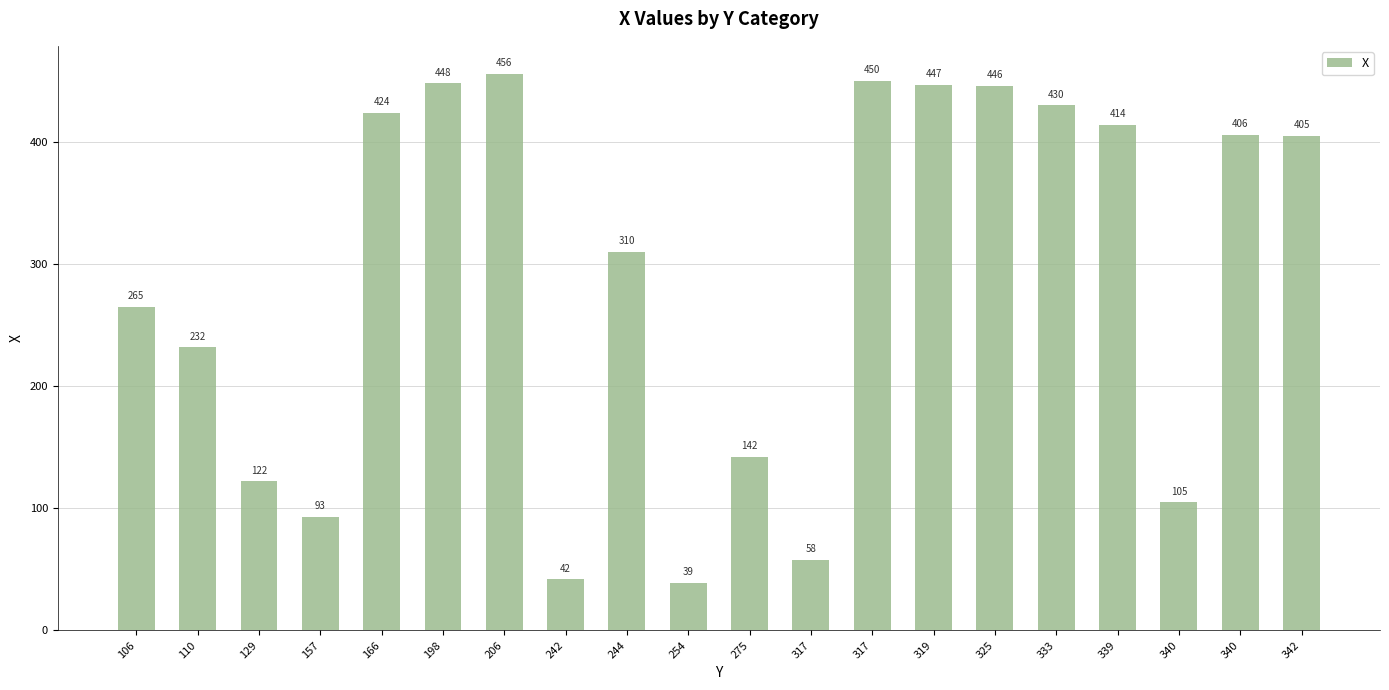

The chart shows a value of 105 at 340. True or false?

True